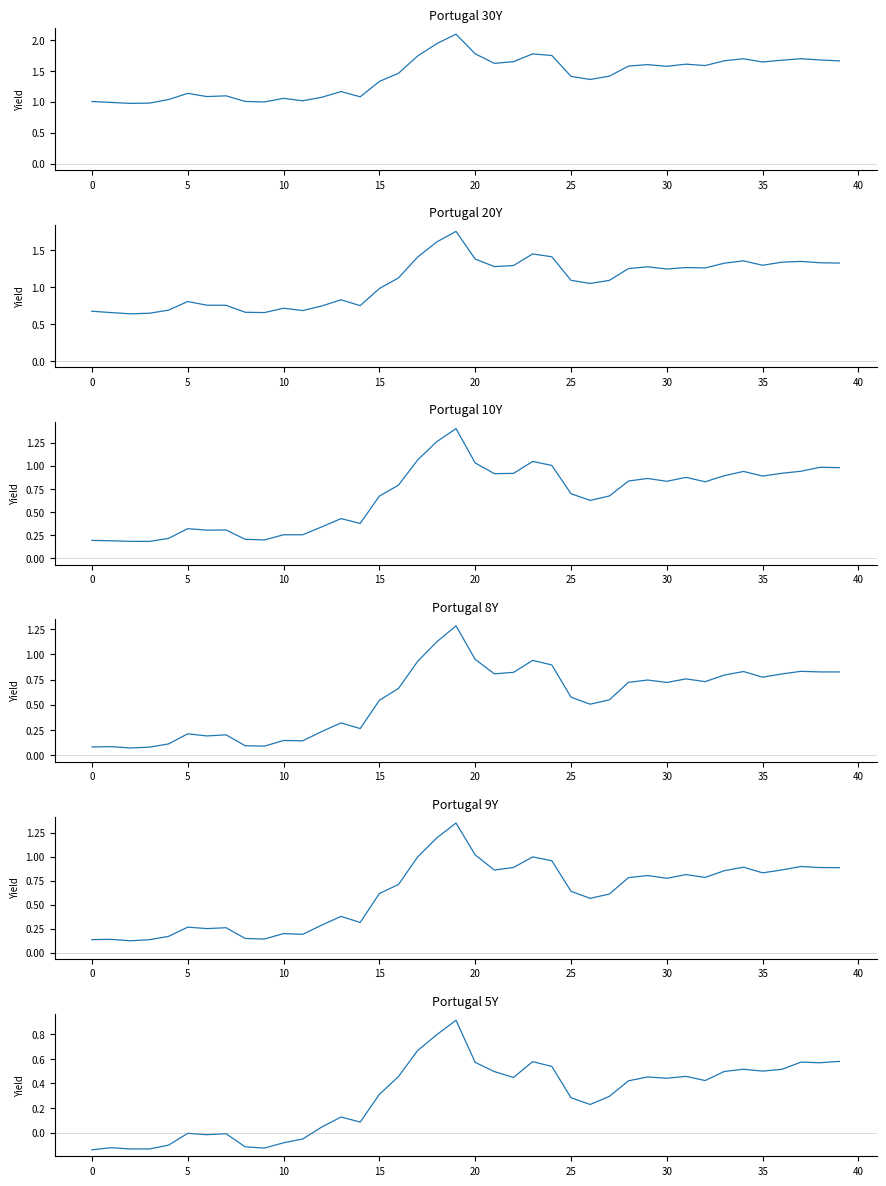

Reading left to right, transcribe all the data shown in this chart.

Portugal 30Y: 1.0	1.0	1.0	1.0	1.0	1.1	1.1	1.1	1.0	1.0	1.1	1.0	1.1	1.2	1.1	1.3	1.5	1.7	1.9	2.1	1.8	1.6	1.6	1.8	1.7	1.4	1.4	1.4	1.6	1.6	1.6	1.6	1.6	1.7	1.7	1.6	1.7	1.7	1.7	1.7
Portugal 20Y: 0.7	0.7	0.6	0.6	0.7	0.8	0.8	0.8	0.7	0.7	0.7	0.7	0.7	0.8	0.8	1.0	1.1	1.4	1.6	1.8	1.4	1.3	1.3	1.5	1.4	1.1	1.1	1.1	1.3	1.3	1.2	1.3	1.3	1.3	1.4	1.3	1.3	1.4	1.3	1.3
Portugal 10Y: 0.2	0.2	0.2	0.2	0.2	0.3	0.3	0.3	0.2	0.2	0.3	0.3	0.3	0.4	0.4	0.7	0.8	1.1	1.3	1.4	1.0	0.9	0.9	1.0	1.0	0.7	0.6	0.7	0.8	0.9	0.8	0.9	0.8	0.9	0.9	0.9	0.9	0.9	1.0	1.0
Portugal 8Y: 0.1	0.1	0.1	0.1	0.1	0.2	0.2	0.2	0.1	0.1	0.1	0.1	0.2	0.3	0.3	0.5	0.7	0.9	1.1	1.3	0.9	0.8	0.8	0.9	0.9	0.6	0.5	0.5	0.7	0.7	0.7	0.8	0.7	0.8	0.8	0.8	0.8	0.8	0.8	0.8
Portugal 9Y: 0.1	0.1	0.1	0.1	0.2	0.3	0.2	0.3	0.1	0.1	0.2	0.2	0.3	0.4	0.3	0.6	0.7	1.0	1.2	1.4	1.0	0.9	0.9	1.0	1.0	0.6	0.6	0.6	0.8	0.8	0.8	0.8	0.8	0.9	0.9	0.8	0.9	0.9	0.9	0.9
Portugal 5Y: -0.1	-0.1	-0.1	-0.1	-0.1	-0.0	-0.0	-0.0	-0.1	-0.1	-0.1	-0.1	0.0	0.1	0.1	0.3	0.5	0.7	0.8	0.9	0.6	0.5	0.4	0.6	0.5	0.3	0.2	0.3	0.4	0.5	0.4	0.5	0.4	0.5	0.5	0.5	0.5	0.6	0.6	0.6